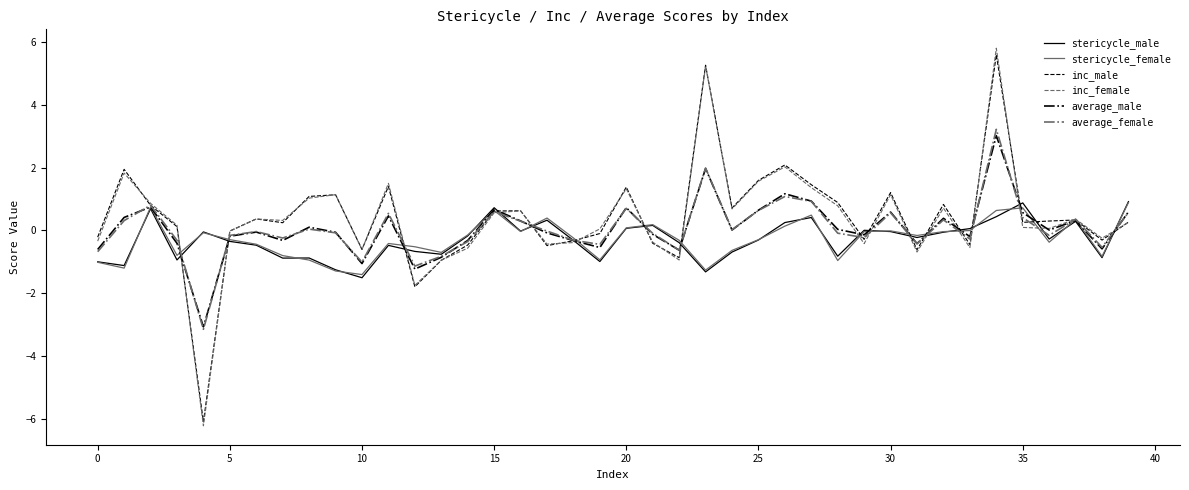

In average_male, how many points are lower than both neighbors (excluding endpoints)?

12